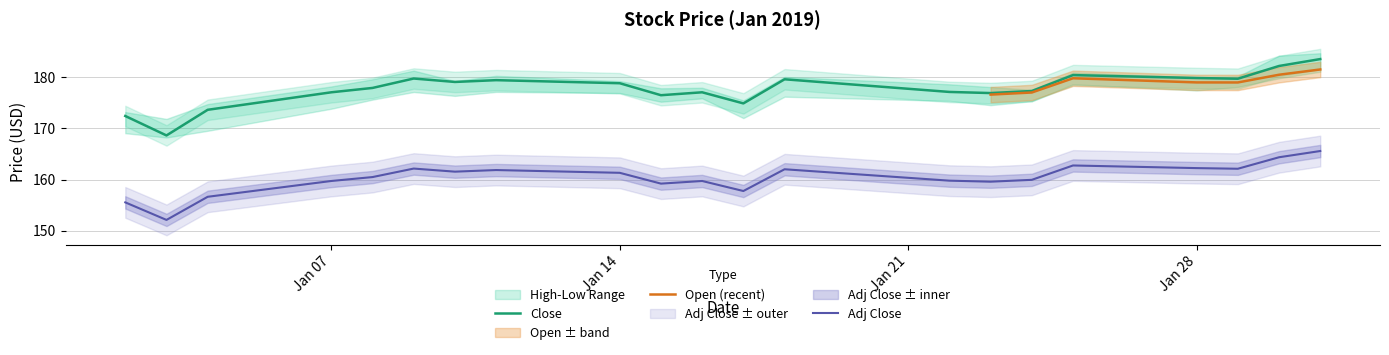

How many data points does each series have?

21